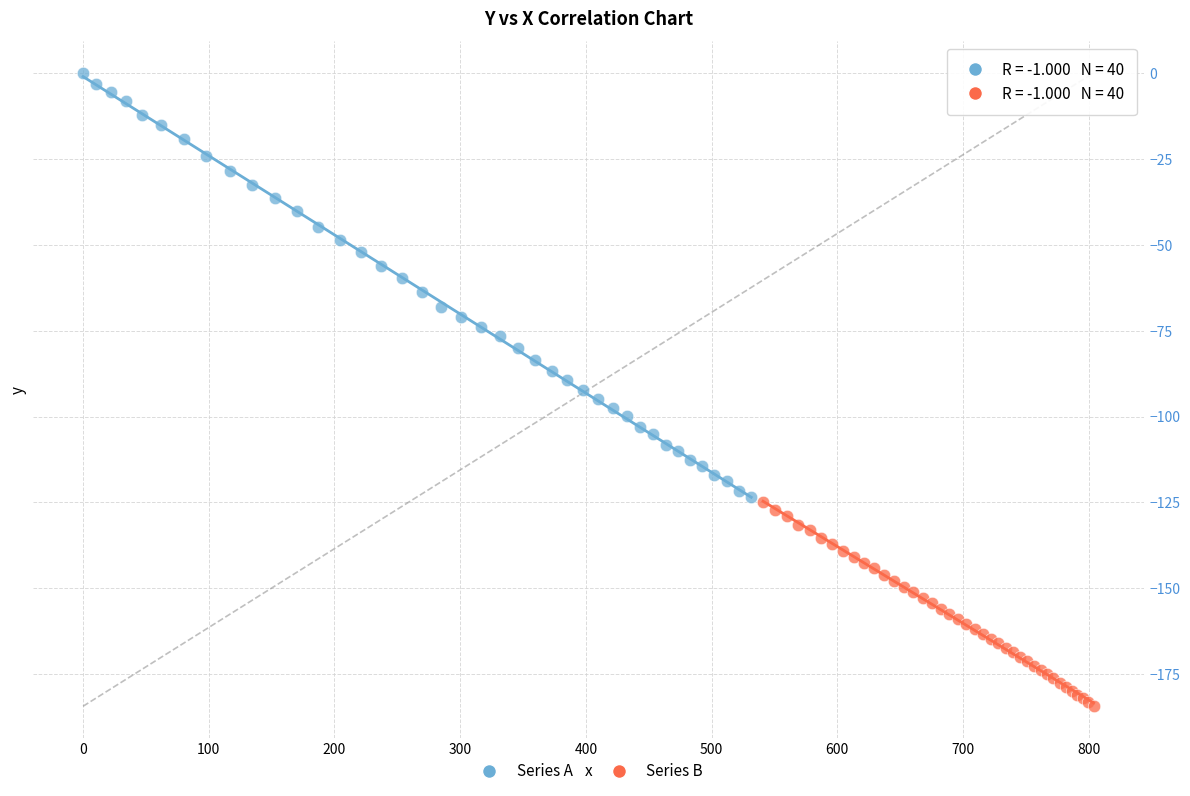

Which series has the widest spread of Y values?

Series A